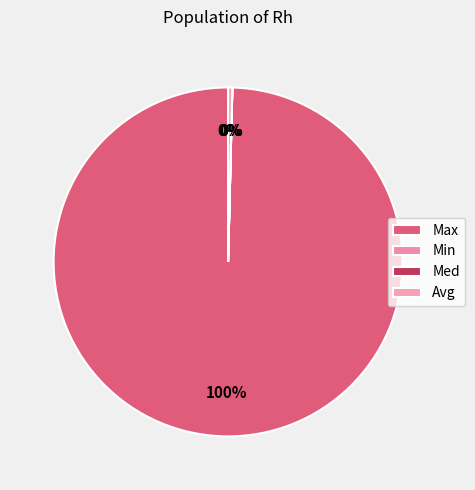

What is the ratio of the value at Med to the value at Min?

55.4